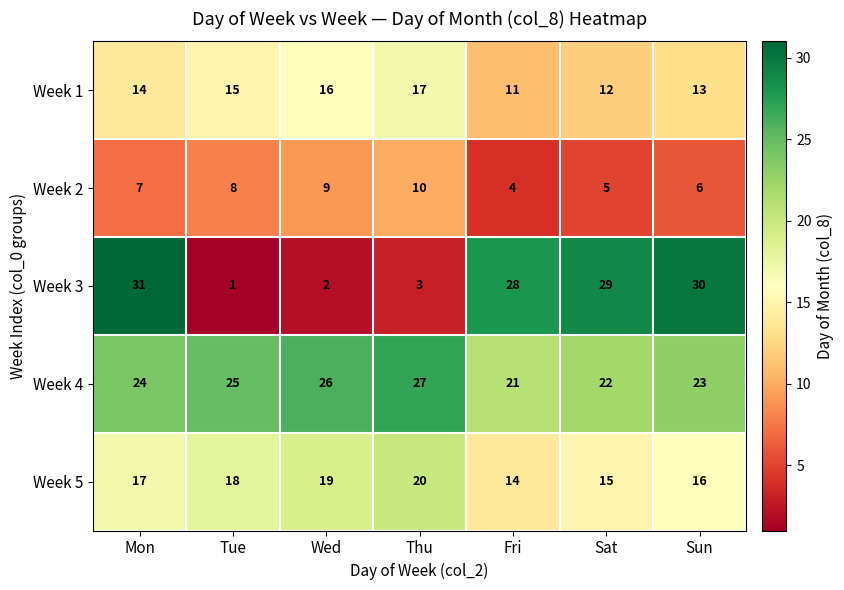

The value of Week 5 at Mon is 17. True or false?

True